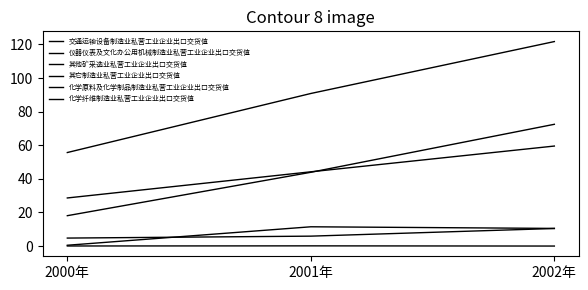

Does the chart display data point markers on the line(s)?

No